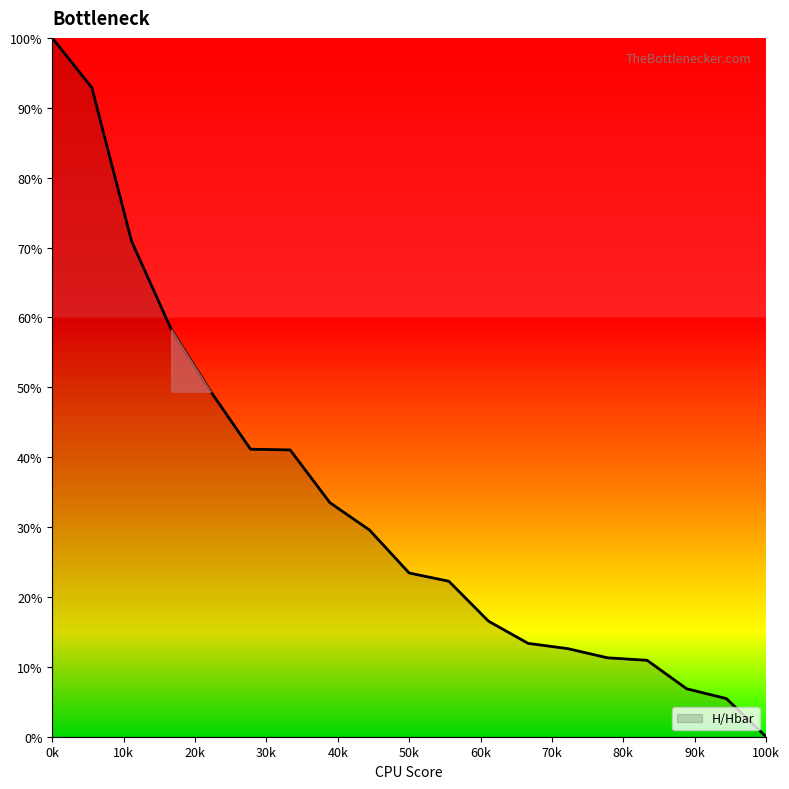

What is the difference between the maximum and minimum values?

100.0